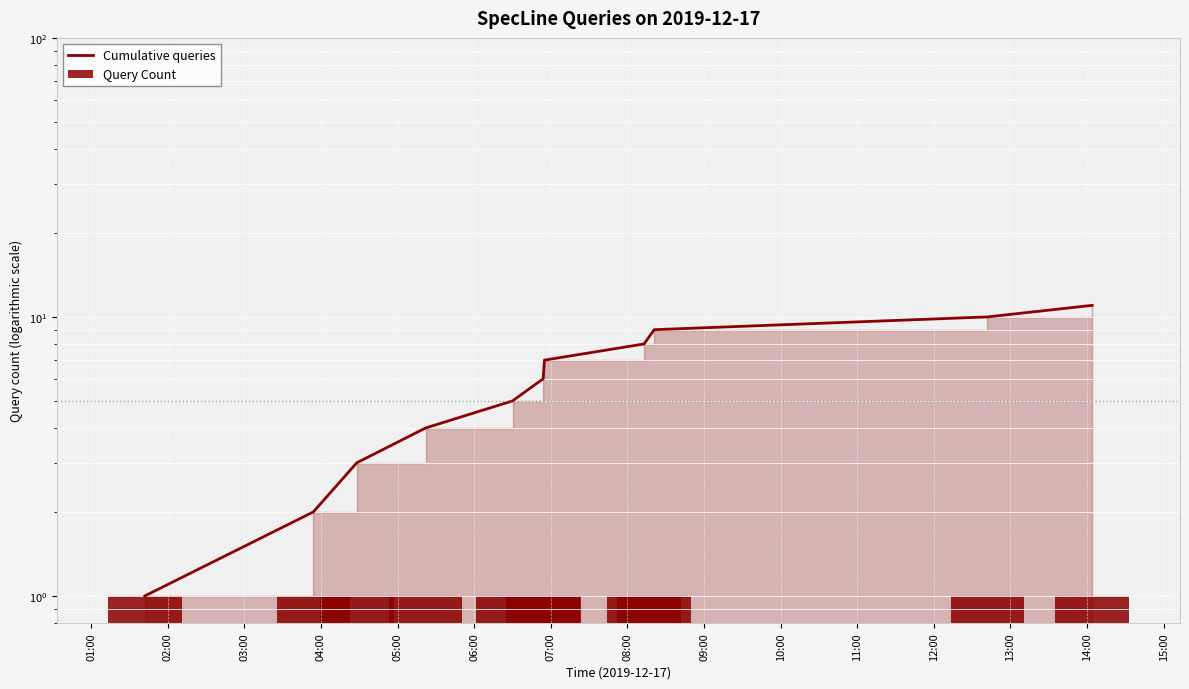

What is the label of the 1st bar from the left?

01:00